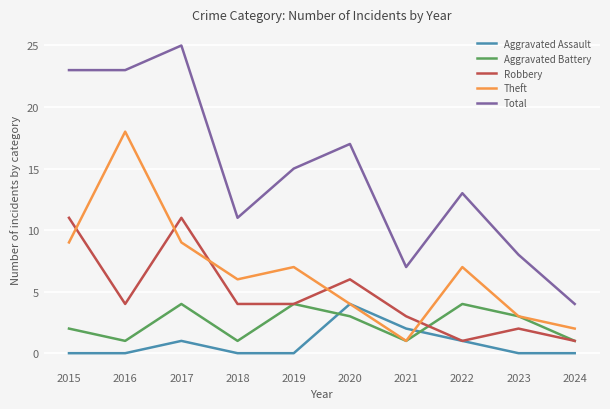

What is the difference between the Total values at 2023 and 2018?

3